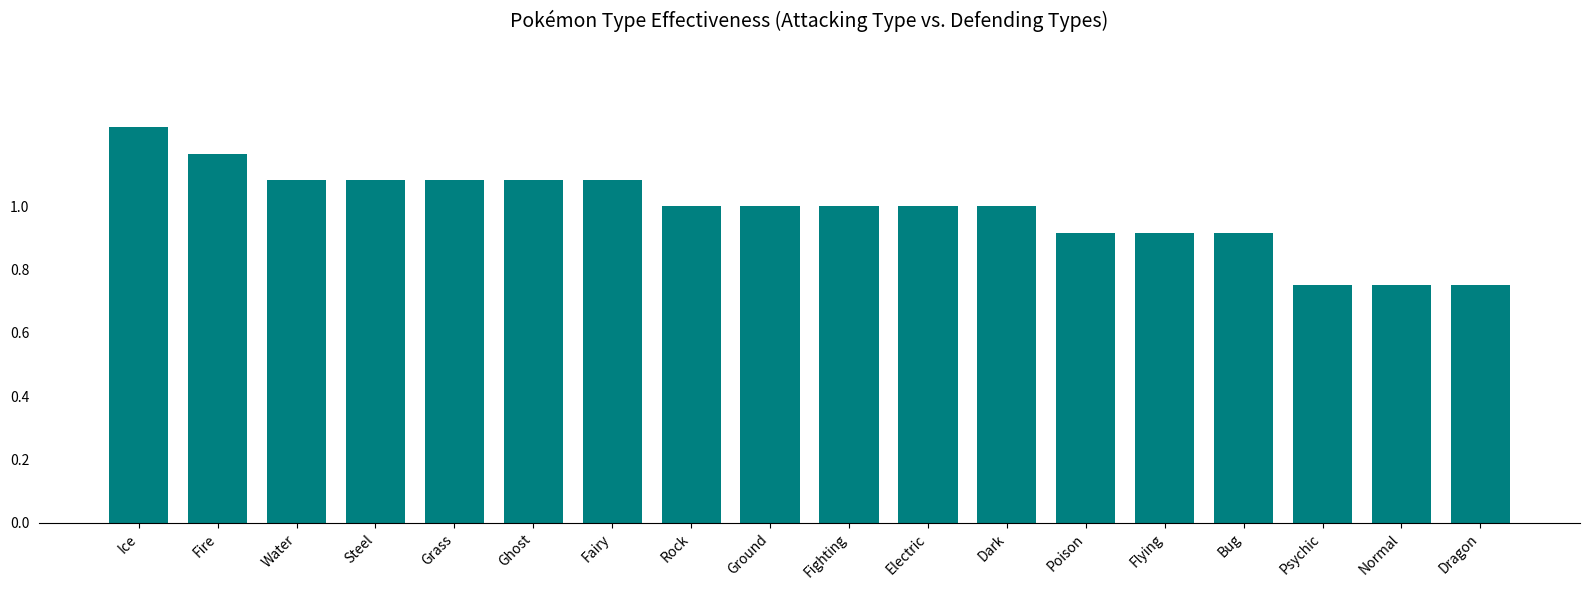

At which label does the data first exceed 1?

Ice